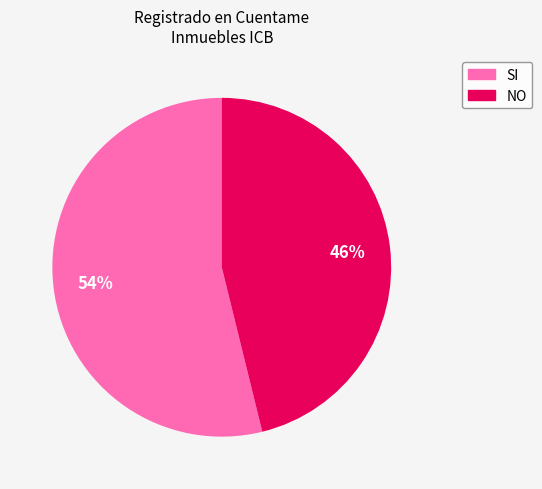

What percentage is the NO slice, to the nearest percent?

46%